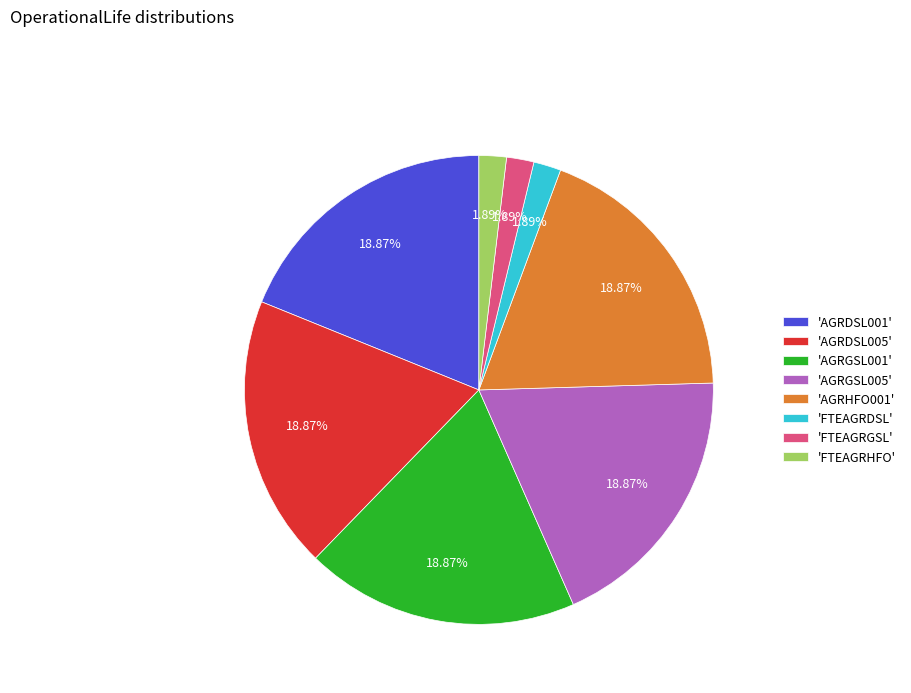

Combined, do 'AGRGSL005' and 'AGRDSL001' account for over 50%?

No